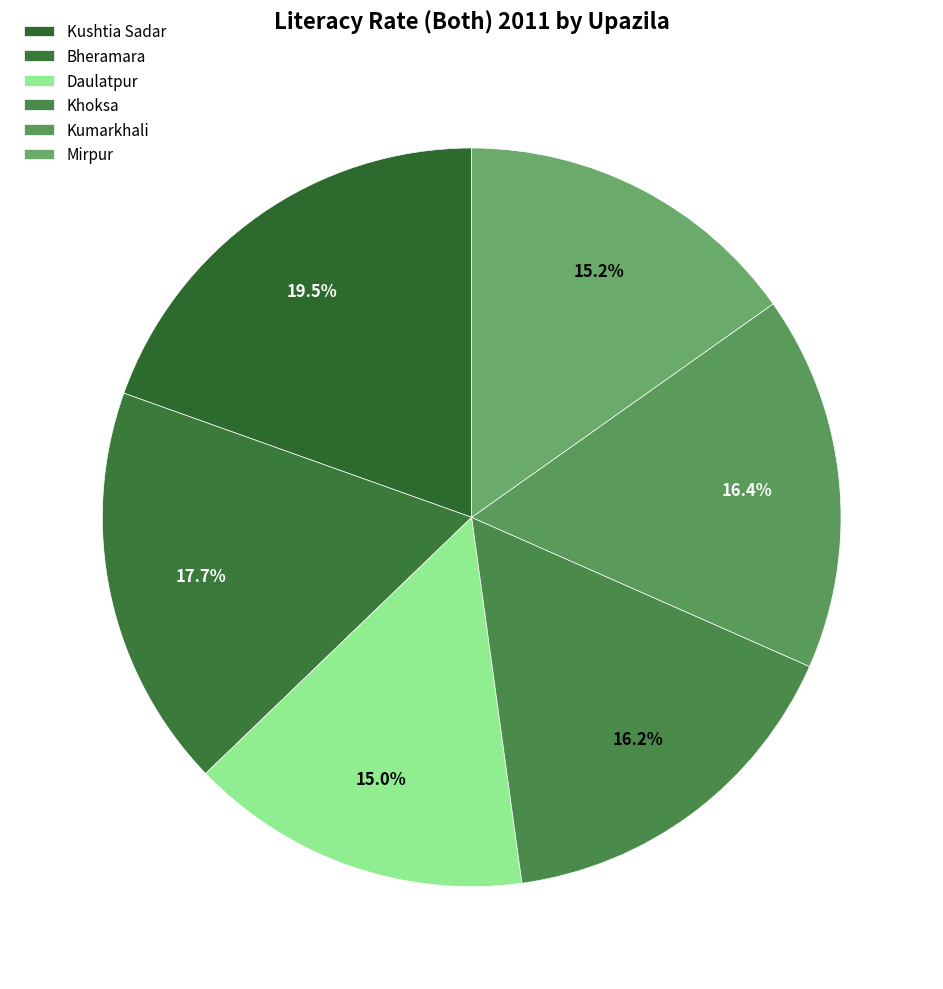

Does Kushtia Sadar account for over 50% of the chart?

No